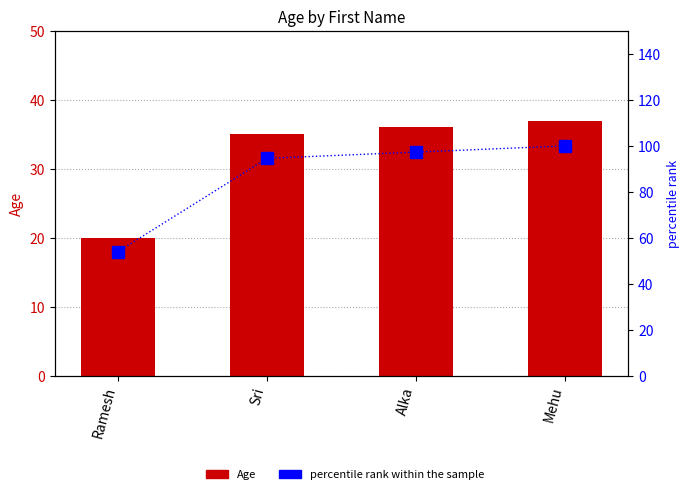

How many values in the Age series exceed 36?

1